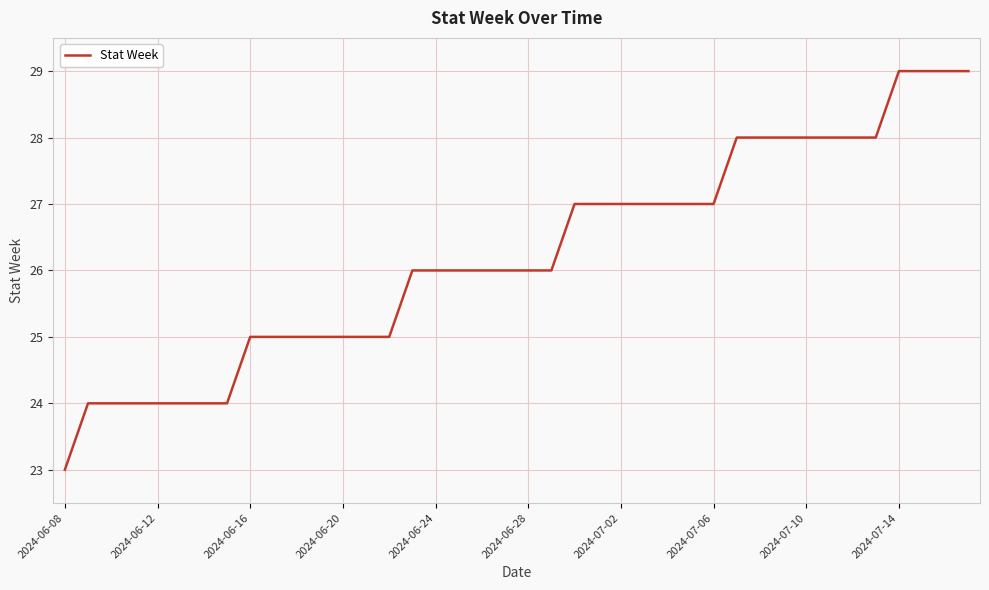

What is the maximum value shown in the chart?

29